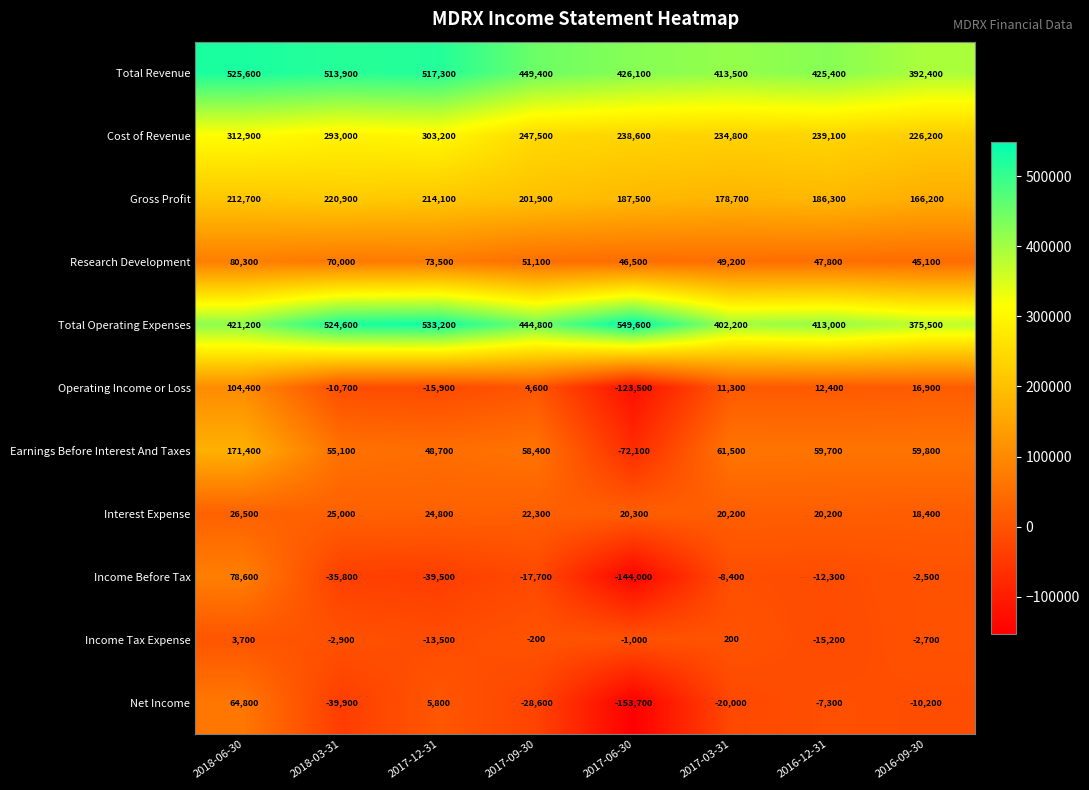

What is the sum of the Cost of Revenue values at 2017-12-31 and 2017-09-30?

550700